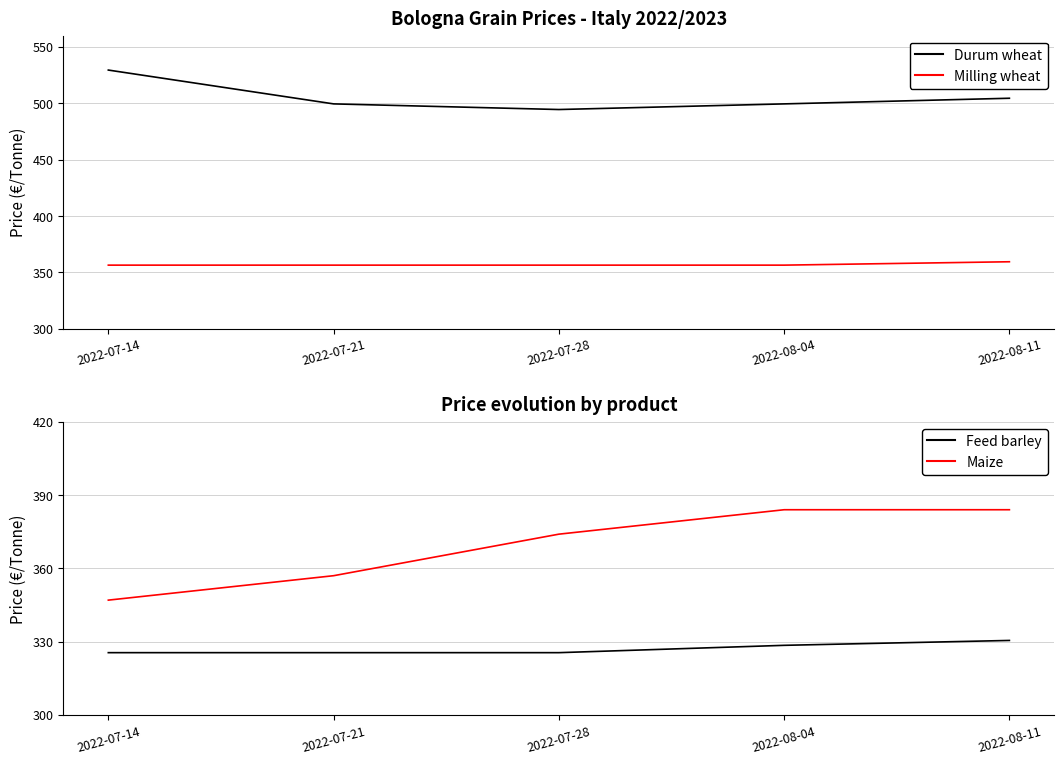

Is it true that Milling wheat equals 359.5 at 2022-08-11?

True